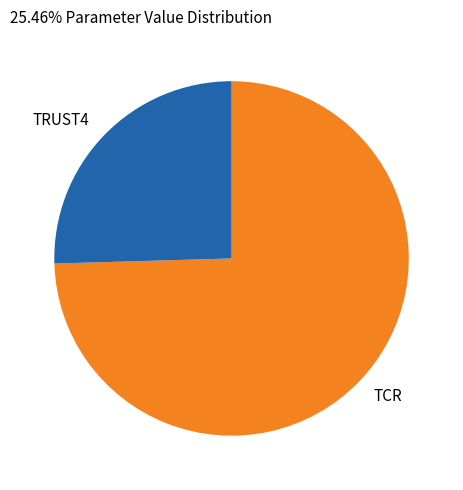

Does any single category account for the majority?

Yes